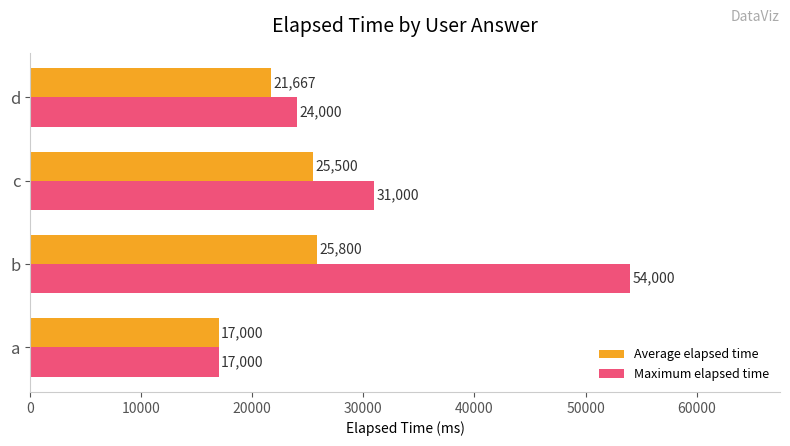

At which label is Average elapsed time closest to 21400?

d